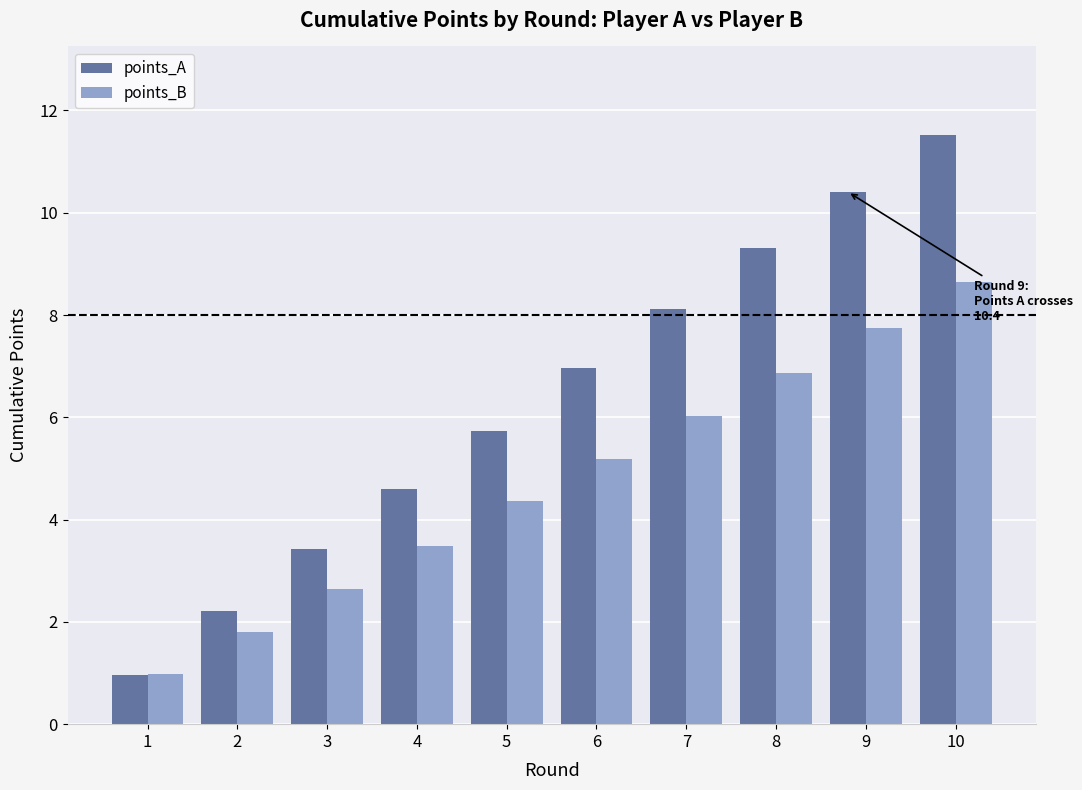

Which series changed the most between 8 and 10?

points_A